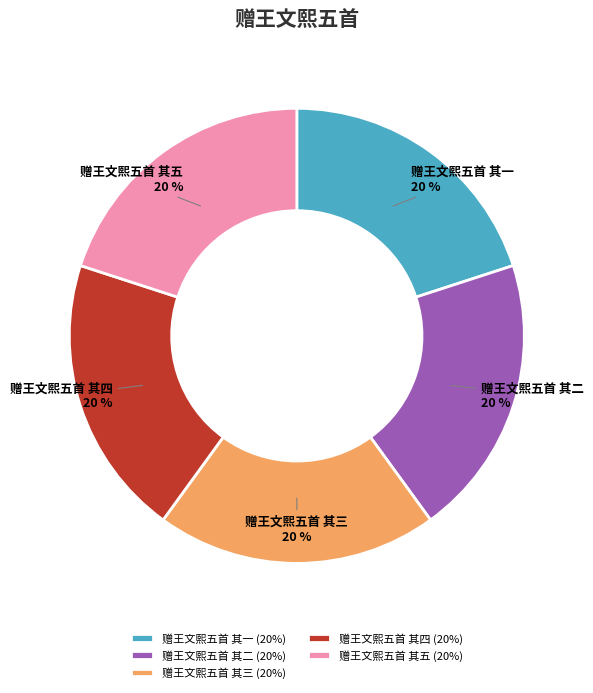

Is 赠王文熙五首 其二 the majority of the pie?

No